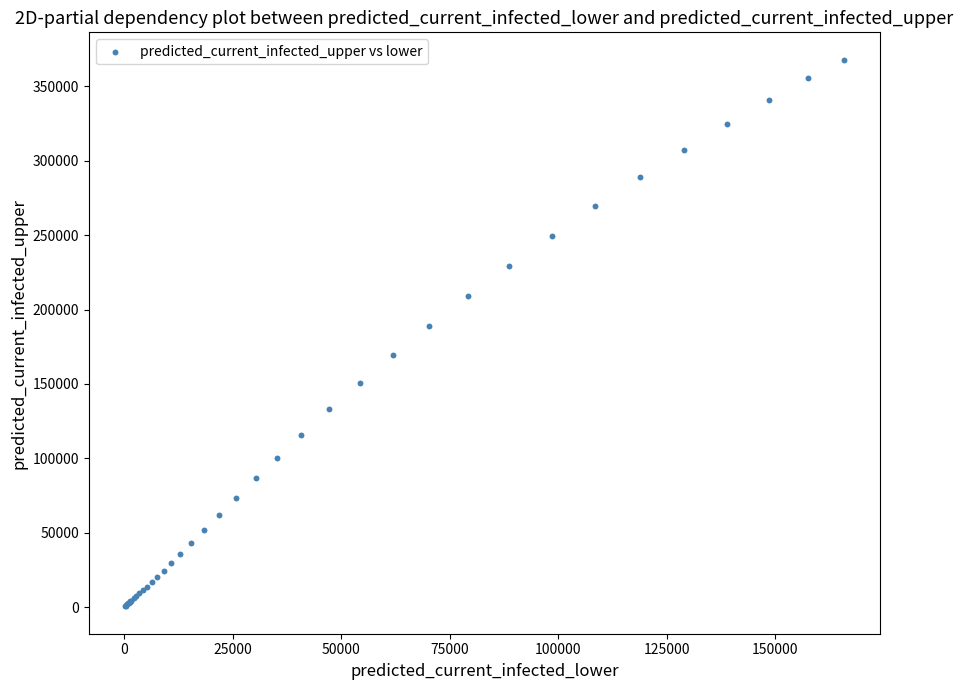

What Y value in the scatter plot is closest to 184214?

189072